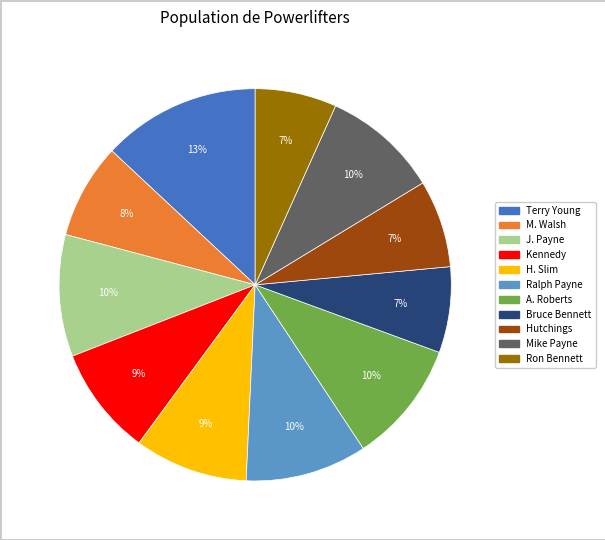

To the nearest percent, what percentage of the pie is A. Roberts?

10%